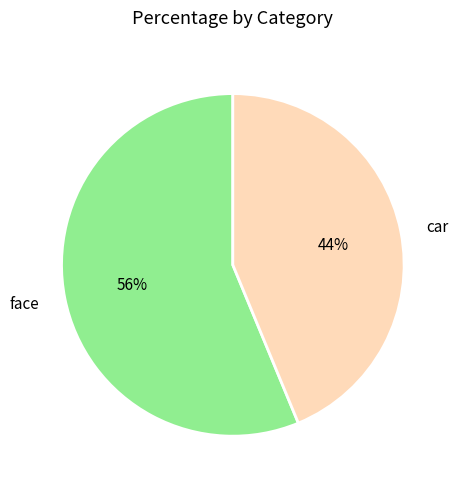

To the nearest percent, what portion does car represent?

44%